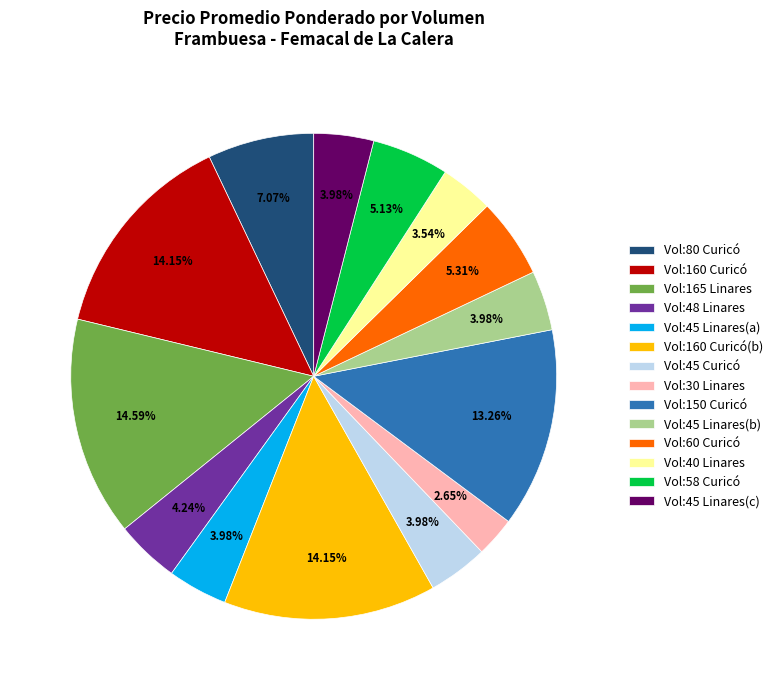

How many segments does this pie chart have?

14